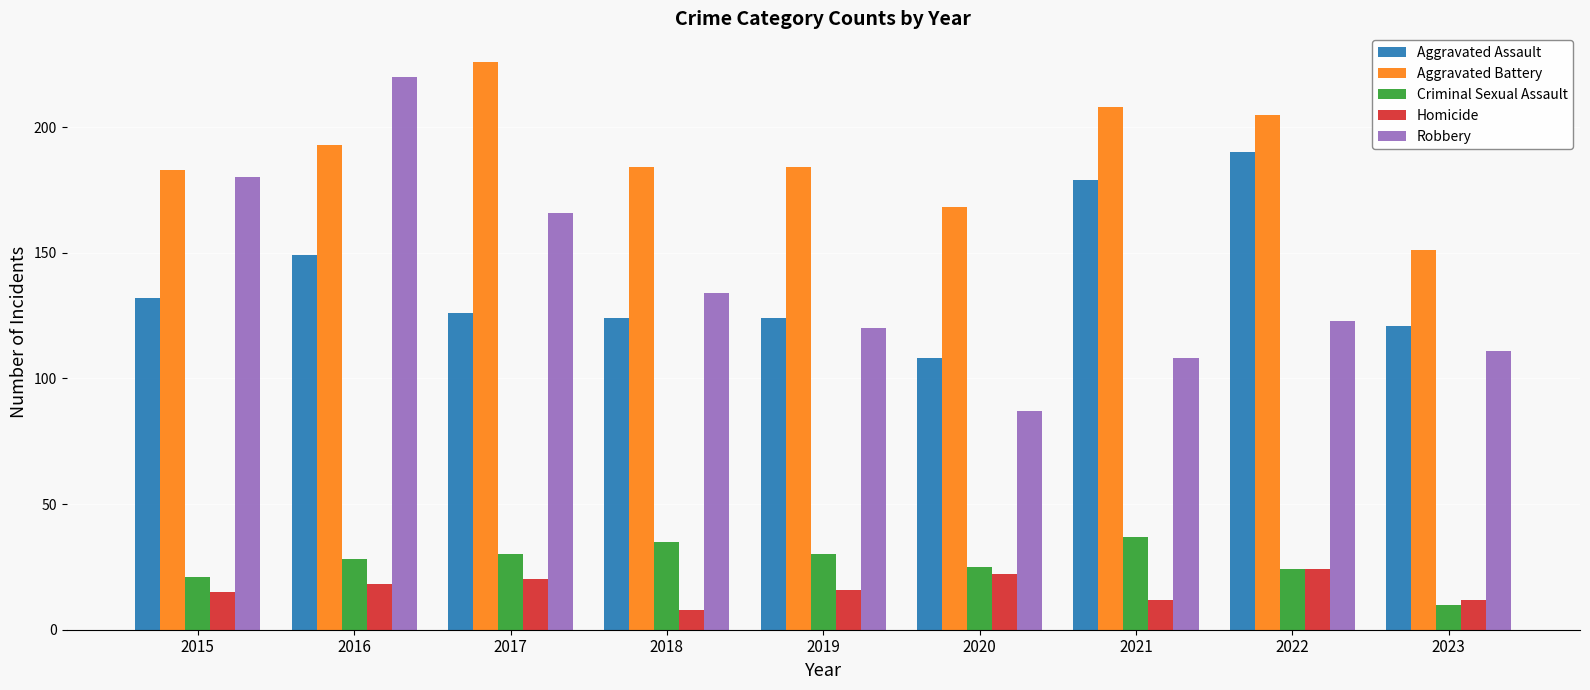

What is the total value across all series at 2015?

531